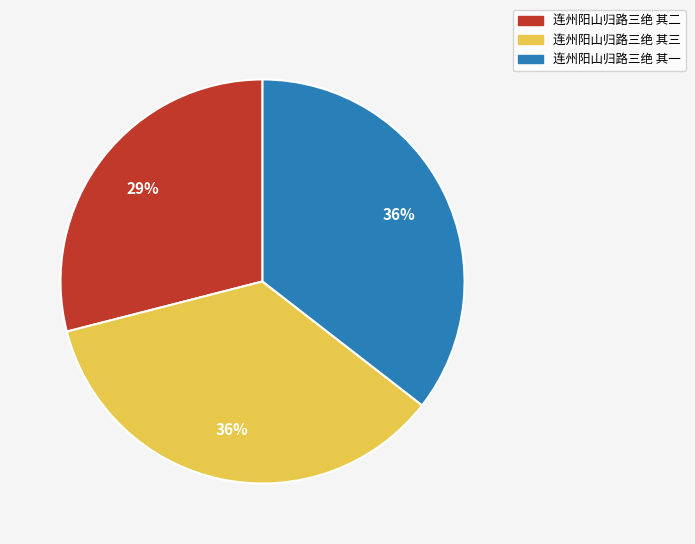

Do 连州阳山归路三绝 其三 and 连州阳山归路三绝 其一 together represent more than half of the pie?

Yes